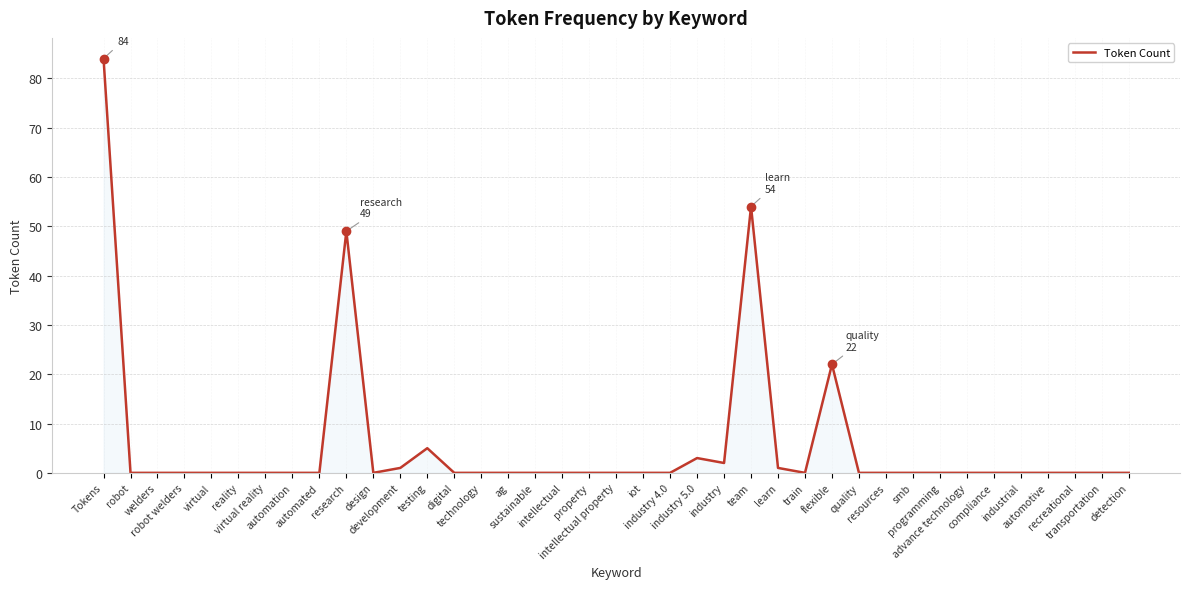

True or false: the data shows 0 at transportation.

True